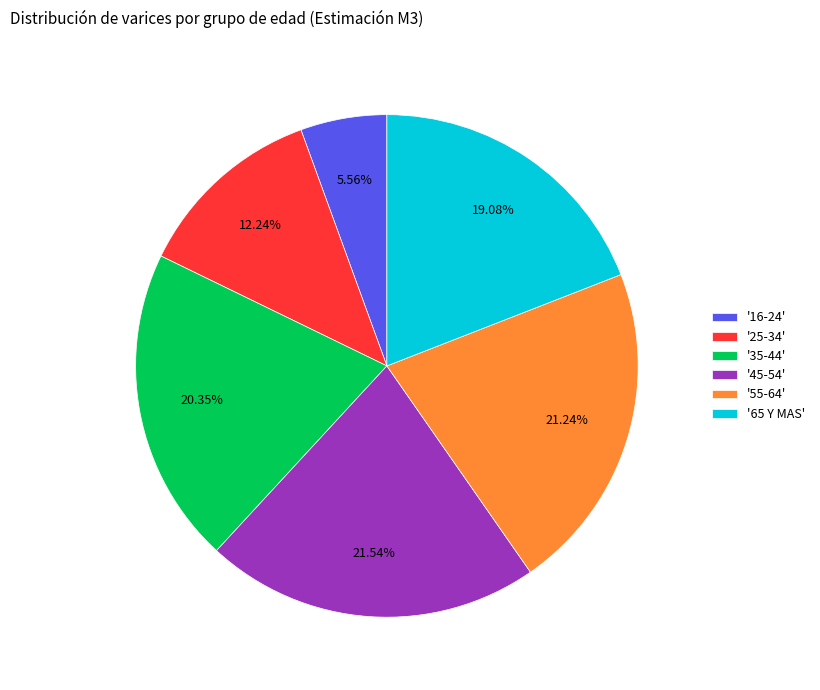

How many segments does this pie chart have?

6